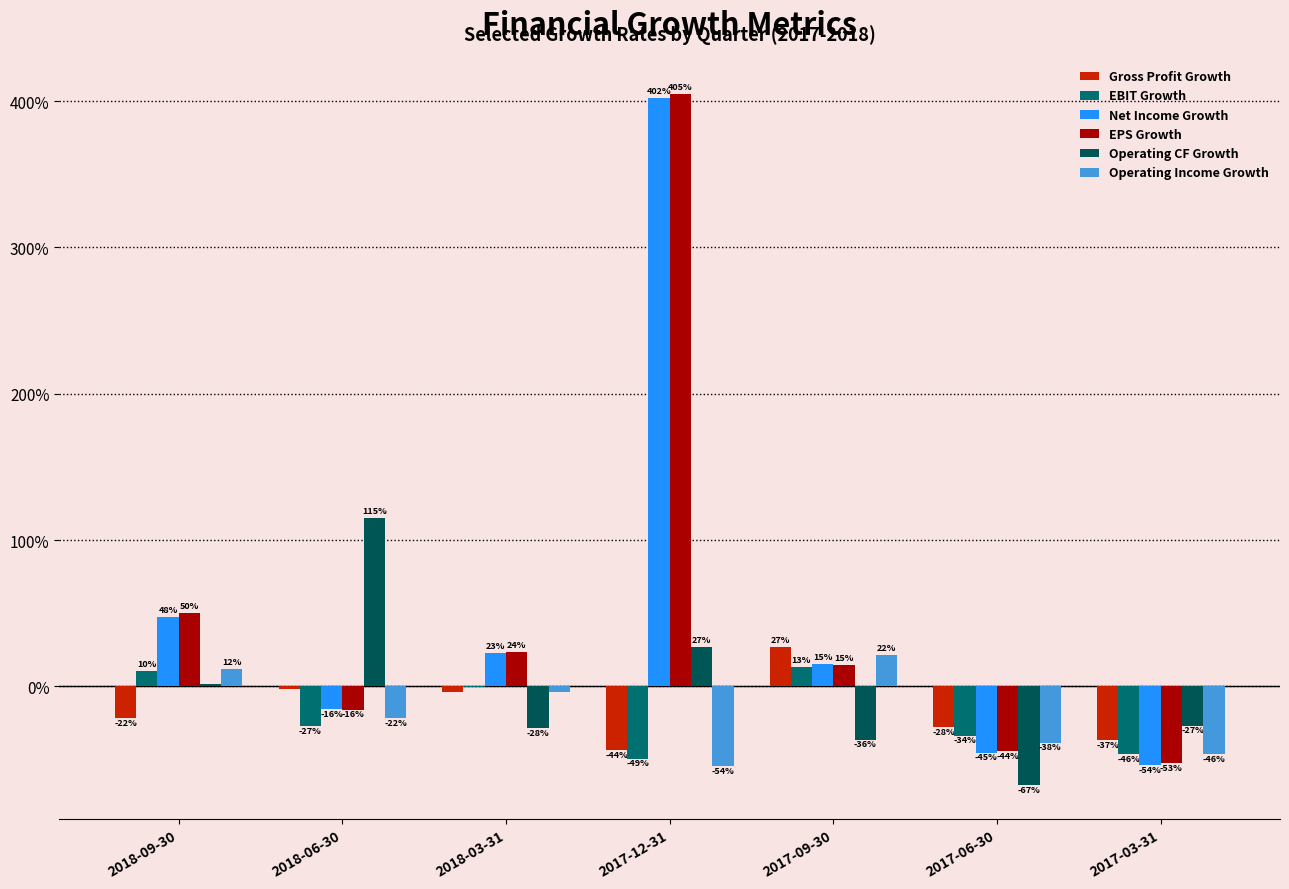

What is the lowest value of the EBIT Growth series?

-0.5